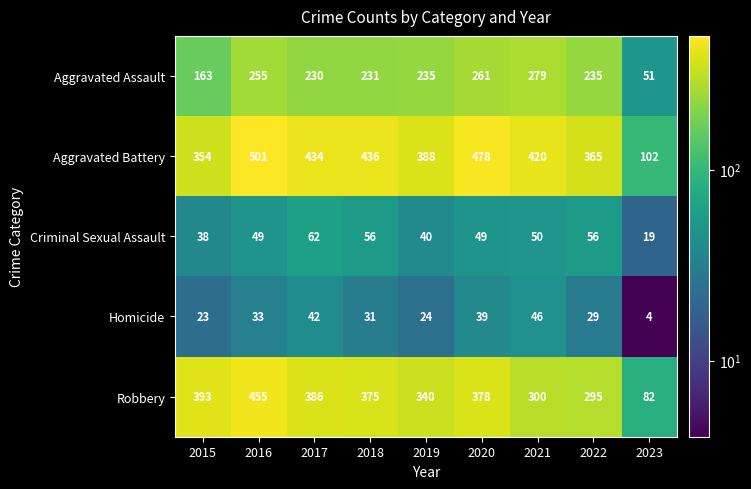

How many categories are shown in the chart?

9